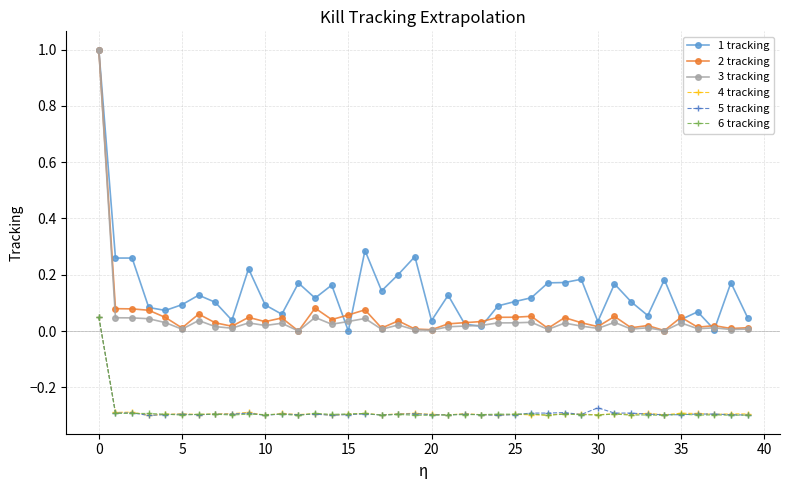

Which series ends up on top after the final intersection of 1 tracking and 3 tracking?

1 tracking